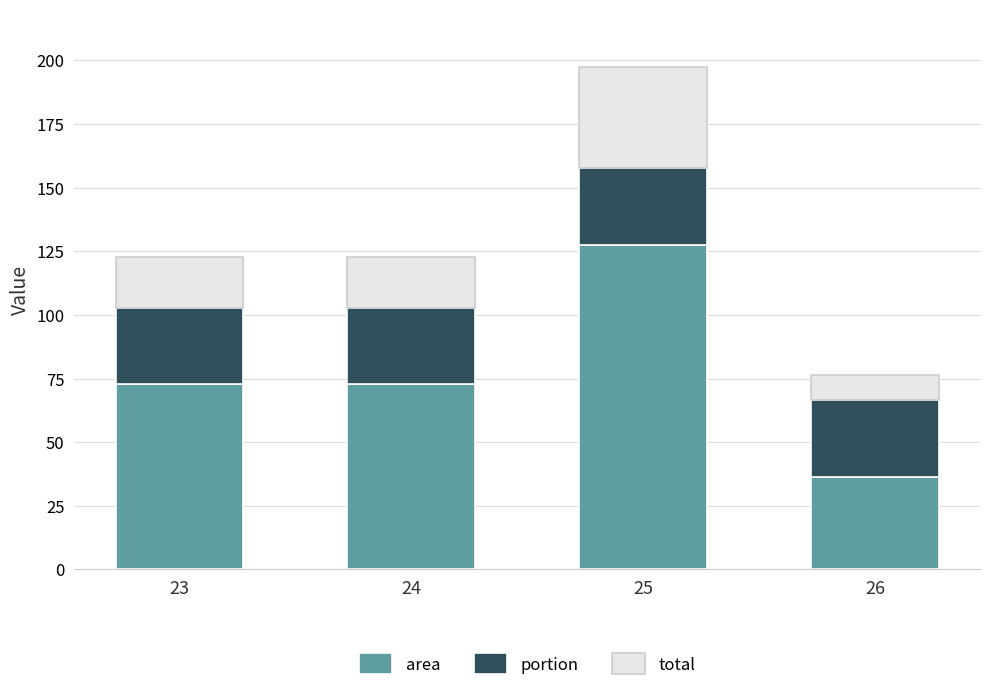

Reading left to right, list the values for the area series.

23=72.8	24=72.8	25=127.5	26=36.4